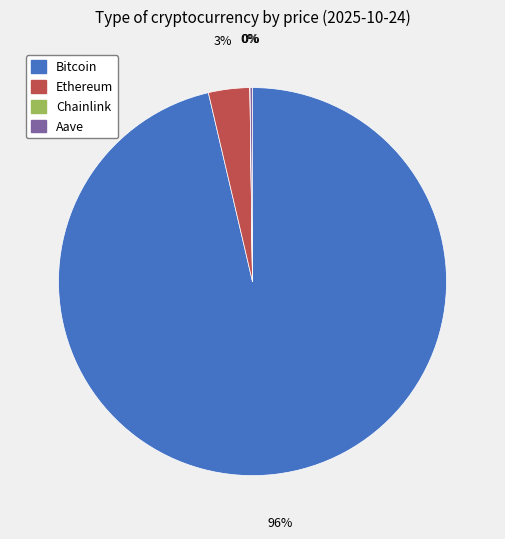

What is the largest slice in the pie chart?

Bitcoin